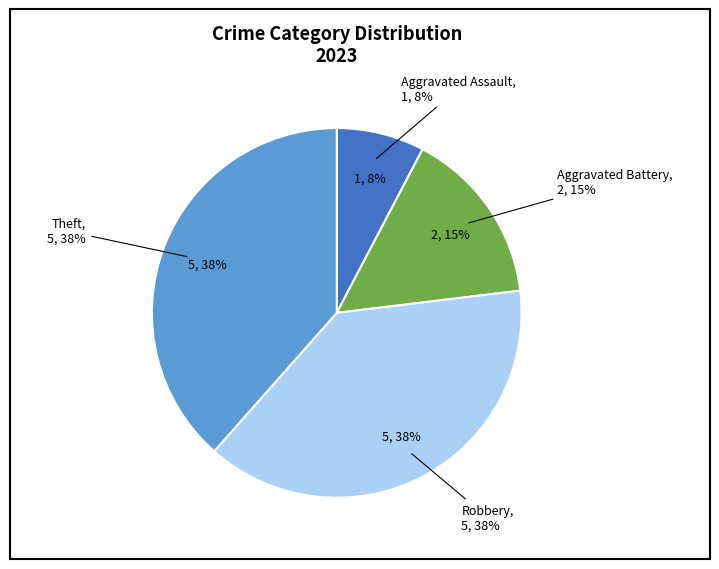

What is the ratio of the value at Aggravated Assault to the value at Theft?

0.2